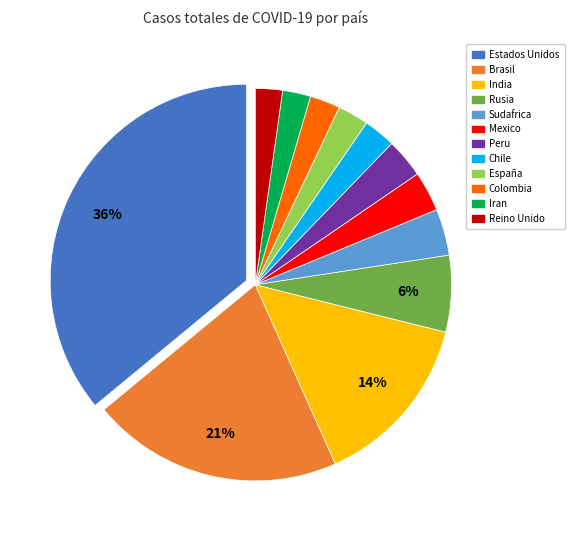

Which slice is the largest?

Estados Unidos